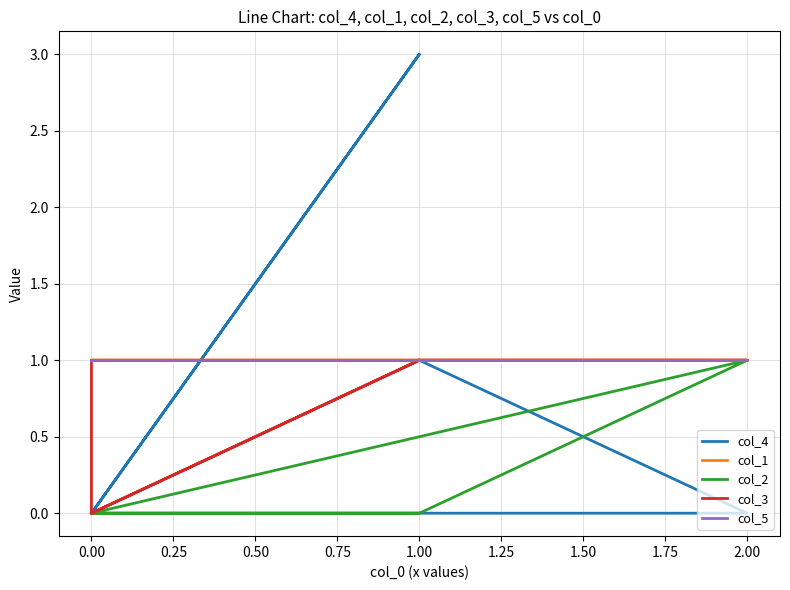

True or false: col_2 and col_1 cross at least once.

False